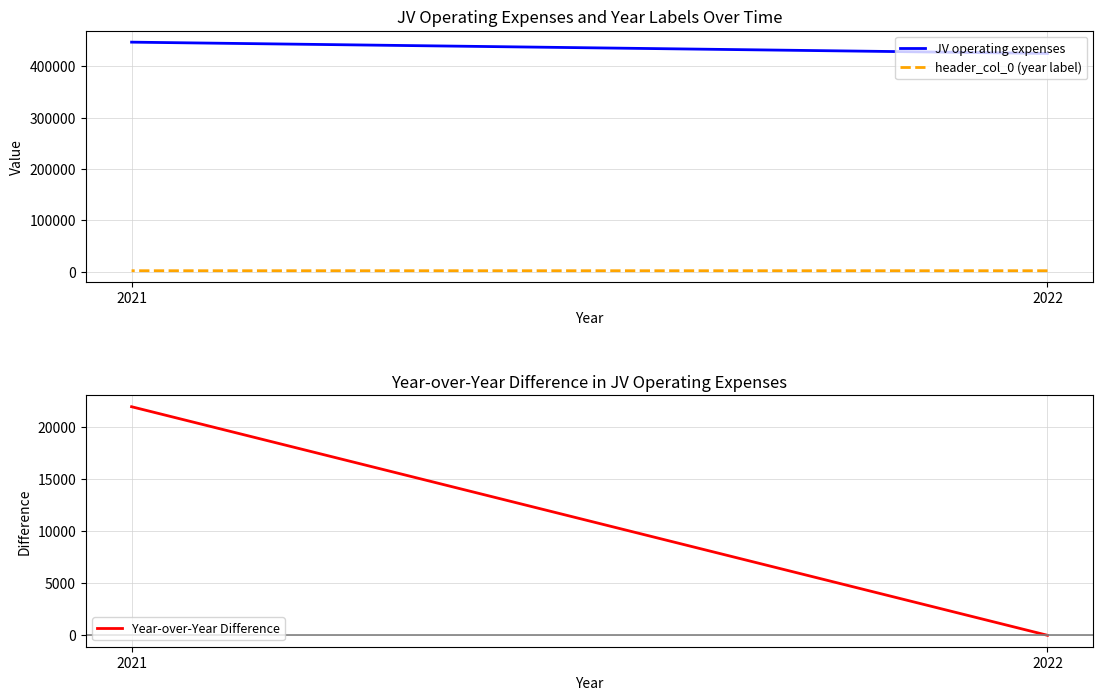

What is the sum of the header_col_0 (year label) values at 2021 and 2022?

4043